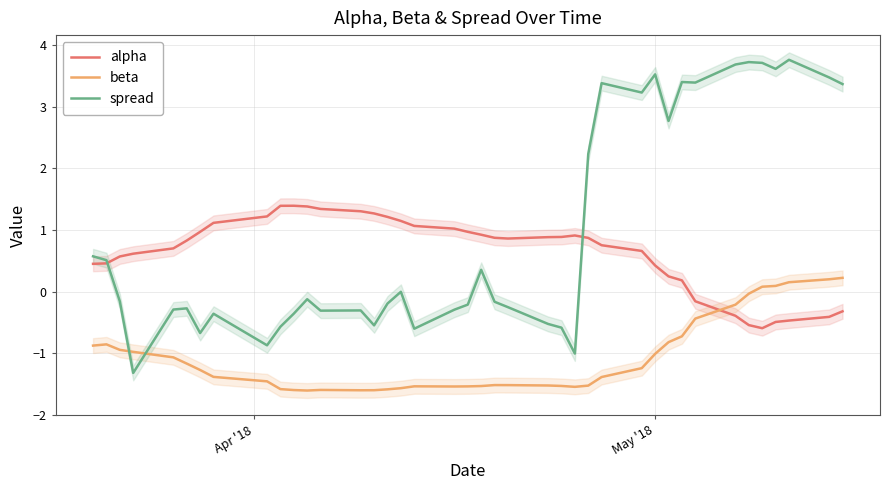

What is the highest value of the spread series?

3.8